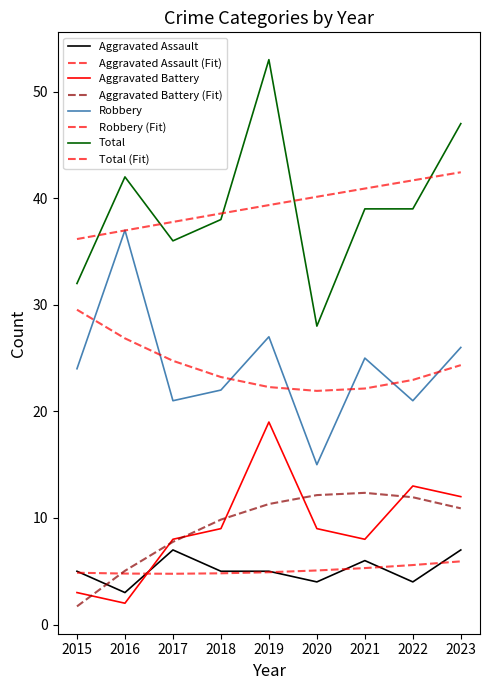

Reading left to right, what are all the values shown in this chart?

Aggravated Assault: 2015=5	2016=3	2017=7	2018=5	2019=5	2020=4	2021=6	2022=4	2023=7
Aggravated Battery: 2015=3	2016=2	2017=8	2018=9	2019=19	2020=9	2021=8	2022=13	2023=12
Robbery: 2015=24	2016=37	2017=21	2018=22	2019=27	2020=15	2021=25	2022=21	2023=26
Total: 2015=32	2016=42	2017=36	2018=38	2019=53	2020=28	2021=39	2022=39	2023=47